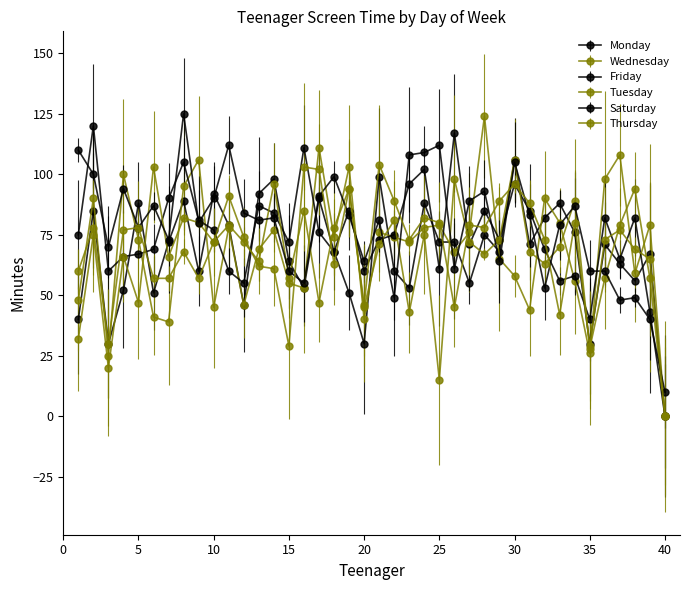

Reading right to left, what are all the values shown in this chart?

Monday: 40=0	39=67	38=56	37=63	36=71	35=30	34=76	33=88	32=82	31=71	30=106	29=68	28=75	27=55	26=72	25=72	24=88	23=53	22=60	21=99	20=30	19=51	18=68	17=90	16=53	15=64	14=98	13=92	12=46	11=79	10=92	9=60	8=89	7=72	6=51	5=88	4=52	3=30	2=85	1=40
Wednesday: 40=0	39=79	38=59	37=108	36=98	35=26	34=56	33=80	32=90	31=44	30=58	29=65	28=124	27=76	26=68	25=79	24=78	23=72	22=74	21=76	20=40	19=103	18=74	17=111	16=53	15=55	14=77	13=69	12=46	11=78	10=45	9=106	8=95	7=39	6=41	5=73	4=100	3=25	2=90	1=48
Friday: 40=0	39=43	38=82	37=65	36=82	35=40	34=58	33=56	32=69	31=85	30=96	29=73	28=85	27=71	26=117	25=61	24=102	23=96	22=75	21=73	20=60	19=85	18=68	17=76	16=111	15=72	14=84	13=87	12=55	11=60	10=77	9=81	8=105	7=90	6=69	5=67	4=66	3=60	2=120	1=75
Tuesday: 40=0	39=57	38=94	37=79	36=57	35=28	34=89	33=70	32=63	31=68	30=106	29=73	28=67	27=72	26=98	25=15	24=75	23=43	22=81	21=71	20=45	19=94	18=78	17=47	16=85	15=57	14=96	13=64	12=72	11=79	10=72	9=80	8=82	7=66	6=103	5=47	4=66	3=20	2=75	1=32
Saturday: 40=10	39=40	38=49	37=48	36=60	35=60	34=87	33=79	32=53	31=83	30=105	29=64	28=93	27=89	26=61	25=112	24=109	23=108	22=49	21=81	20=64	19=83	18=99	17=91	16=55	15=60	14=82	13=81	12=84	11=112	10=90	9=80	8=125	7=73	6=87	5=78	4=94	3=70	2=100	1=110
Thursday: 40=0	39=65	38=69	37=77	36=73	35=29	34=80	33=42	32=73	31=88	30=96	29=89	28=78	27=79	26=45	25=80	24=82	23=73	22=89	21=104	20=46	19=94	18=63	17=102	16=103	15=29	14=61	13=62	12=74	11=91	10=72	9=57	8=68	7=57	6=57	5=78	4=77	3=30	2=78	1=60